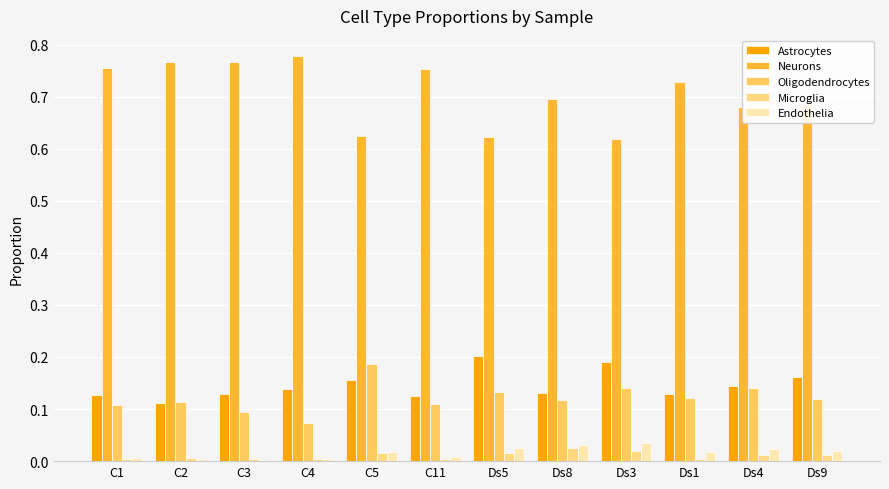

Are the bars horizontal?

No